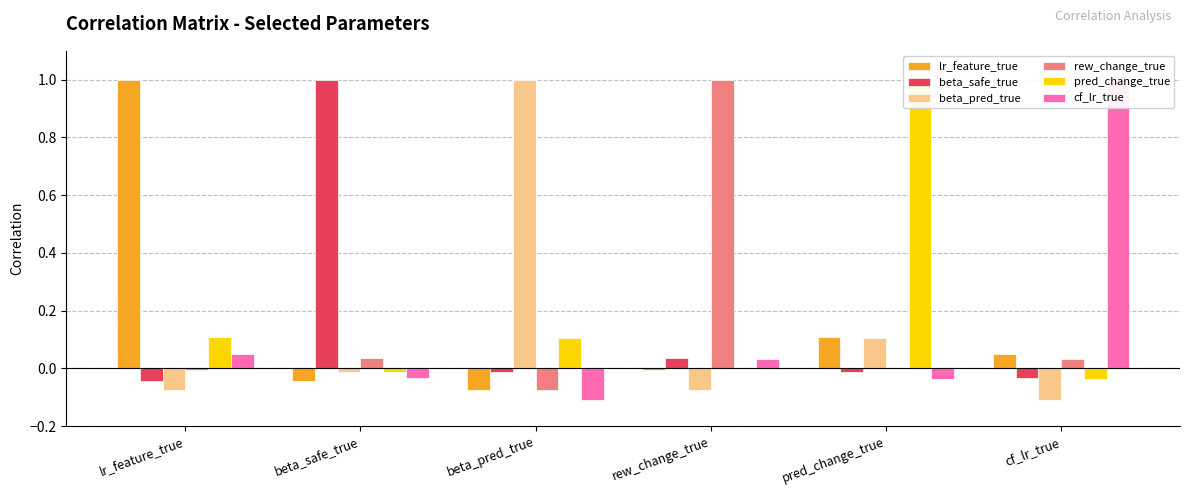

Which category has the highest value in the lr_feature_true series?

lr_feature_true